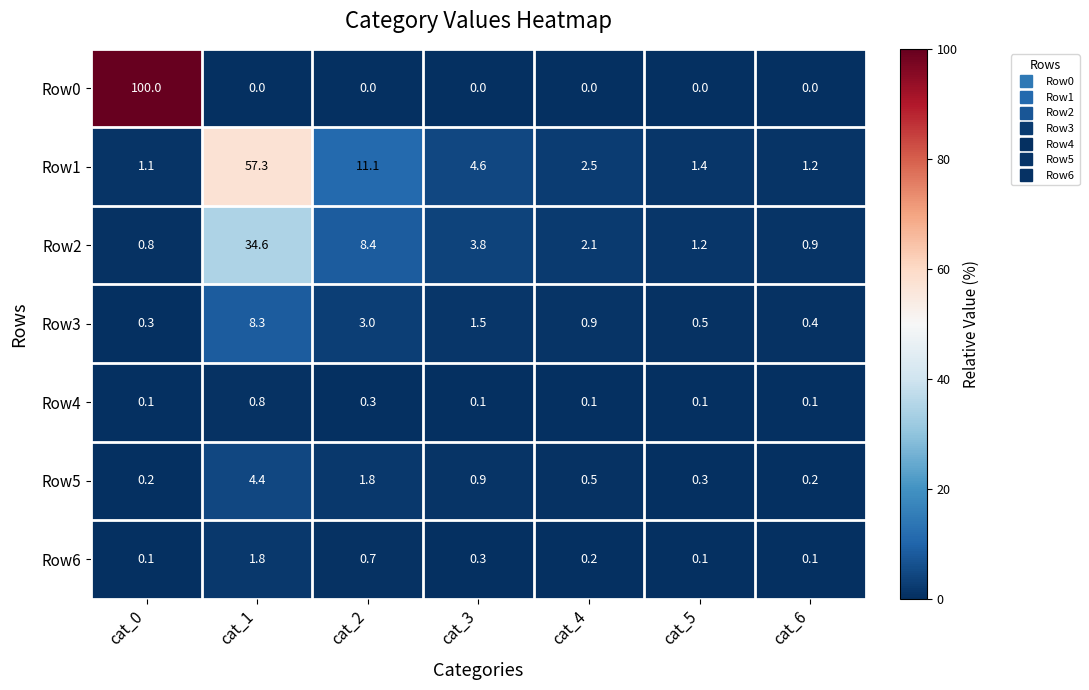

The Row6 series shows 0.7 at cat_2. True or false?

True